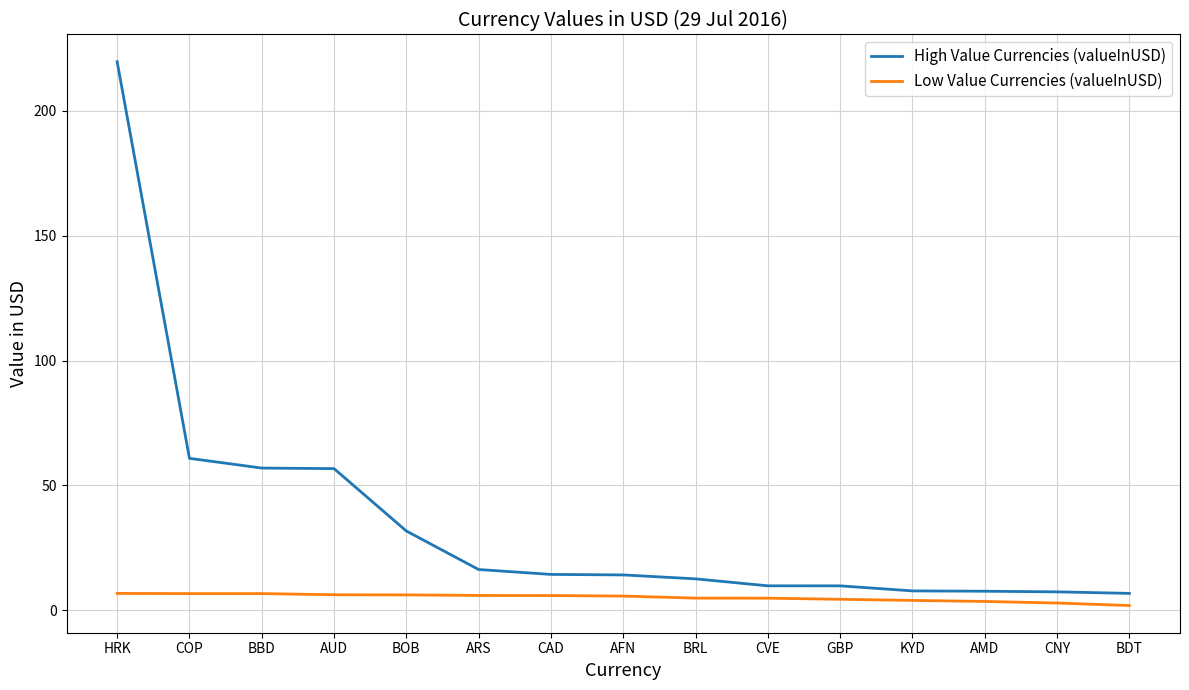

Where does the Low Value Currencies (valueInUSD) series first go above 5?

HRK